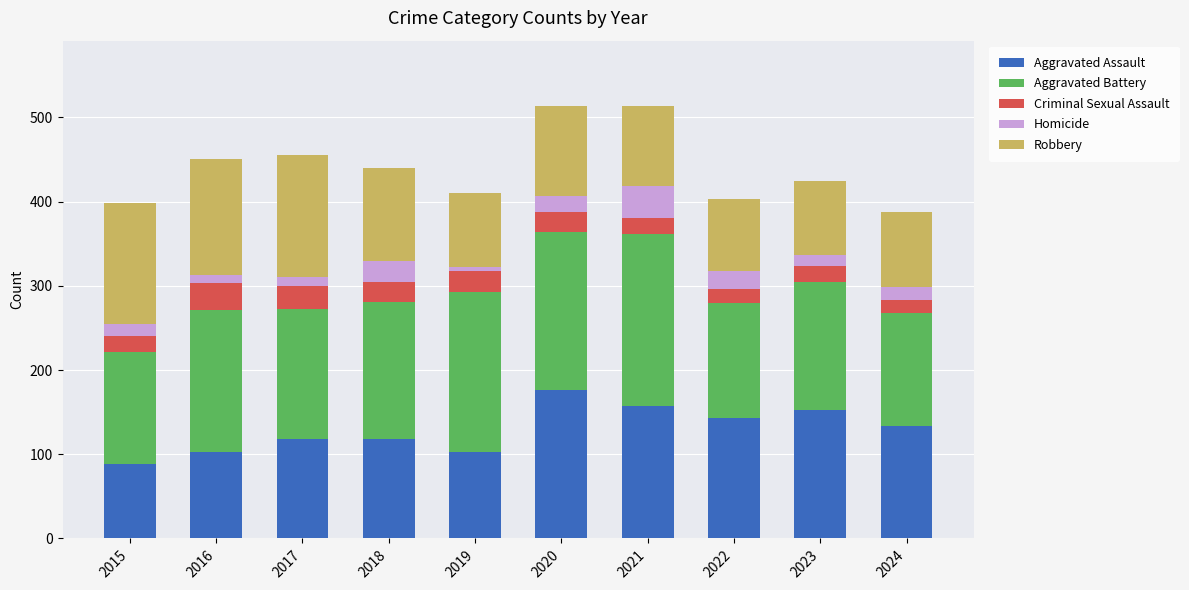

Which category has the lowest value in the Aggravated Assault series?

2015